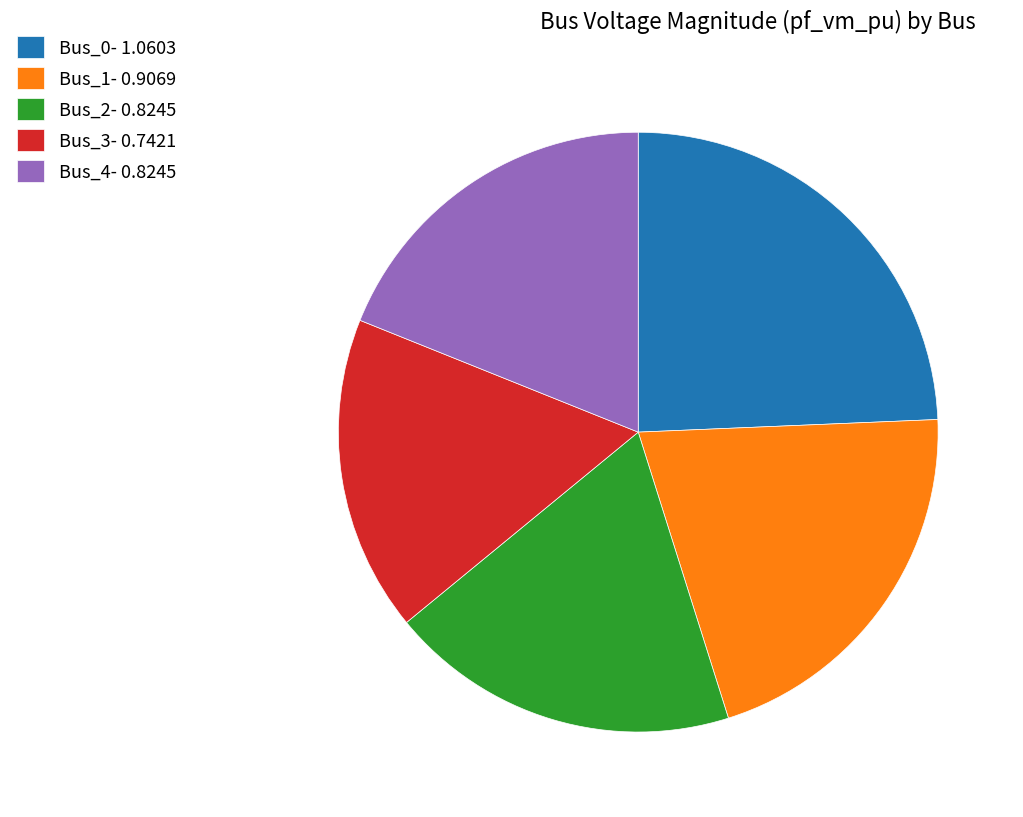

True or false: Bus_3 accounts for 25% of the total.

False